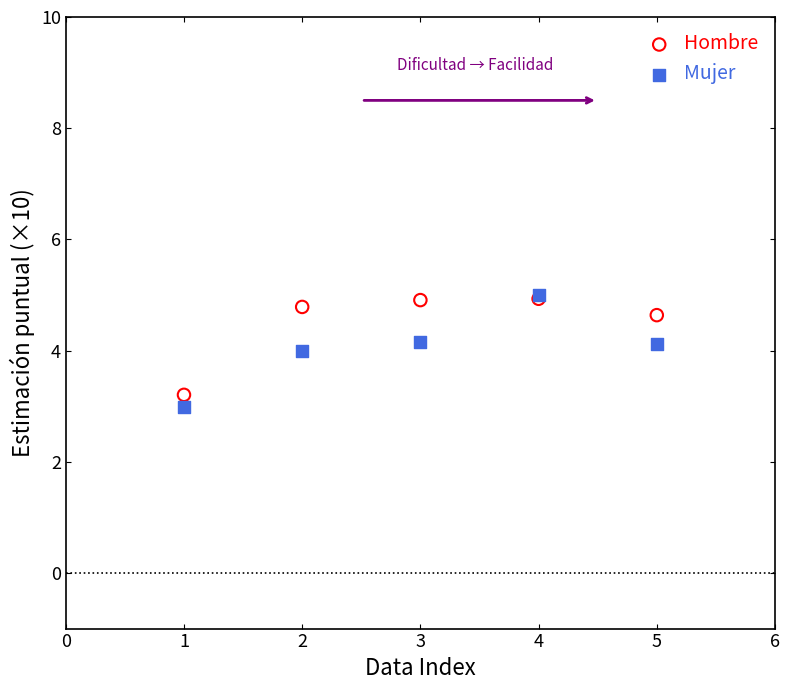

Which series has the widest spread of Y values?

Mujer